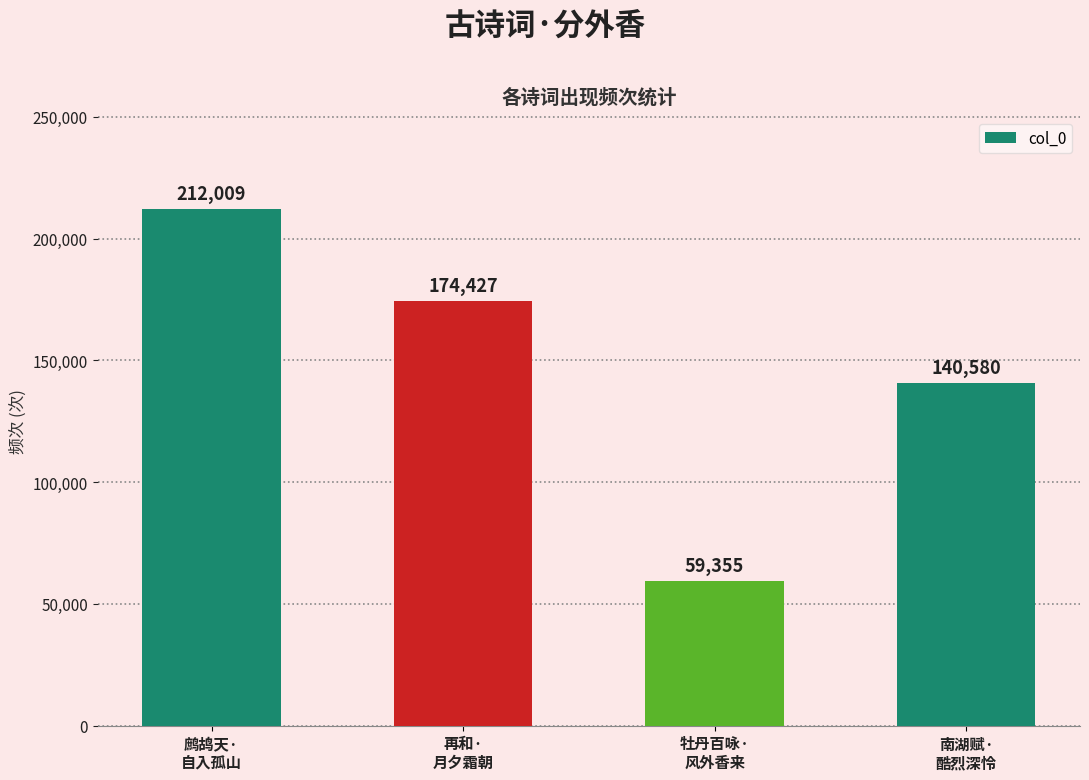

The chart shows a value of 79126 at 牡丹百咏·
风外香来. True or false?

False